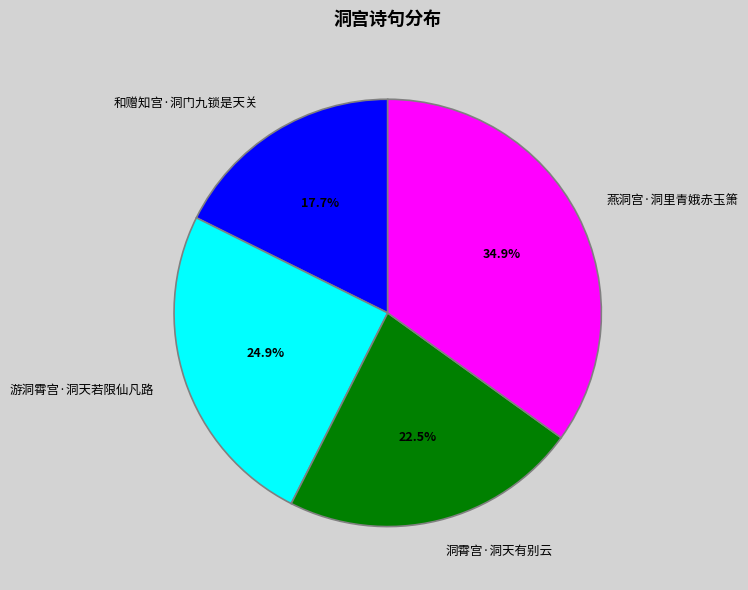

What is the ratio of the value at 游洞霄宫·洞天若限仙凡路 to the value at 洞霄宫·洞天有别云?

1.1